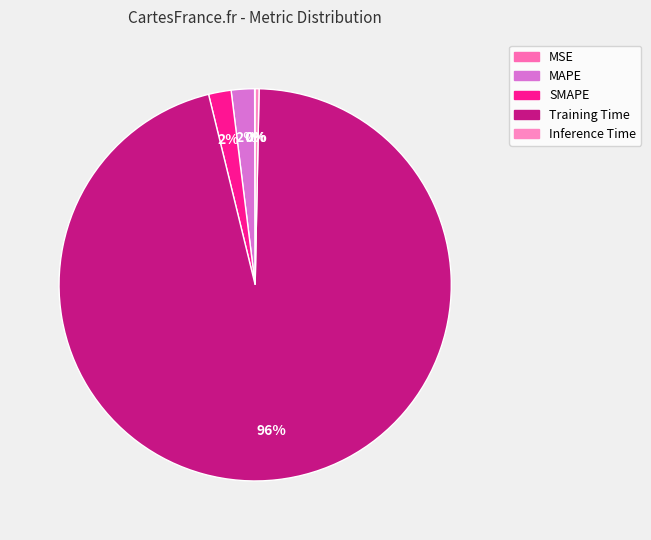

To the nearest percent, what percentage of the pie is SMAPE?

2%